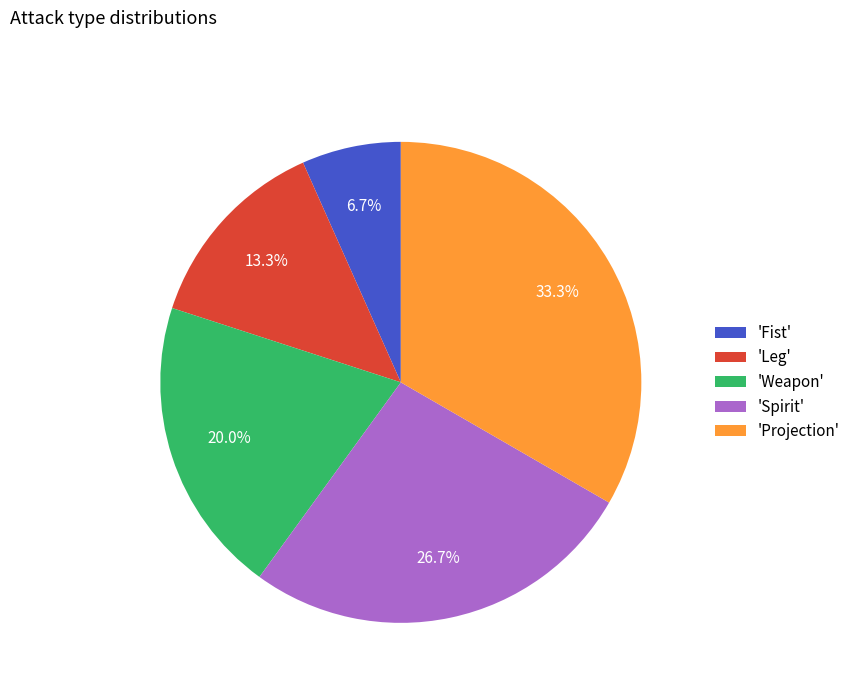

What is the largest slice in the pie chart?

'Projection'